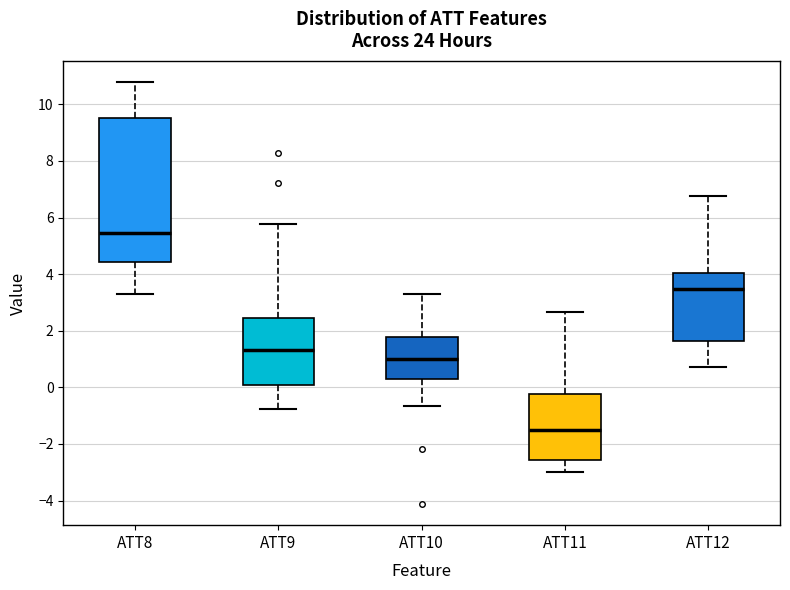

Which box's median line is the lowest?

ATT11